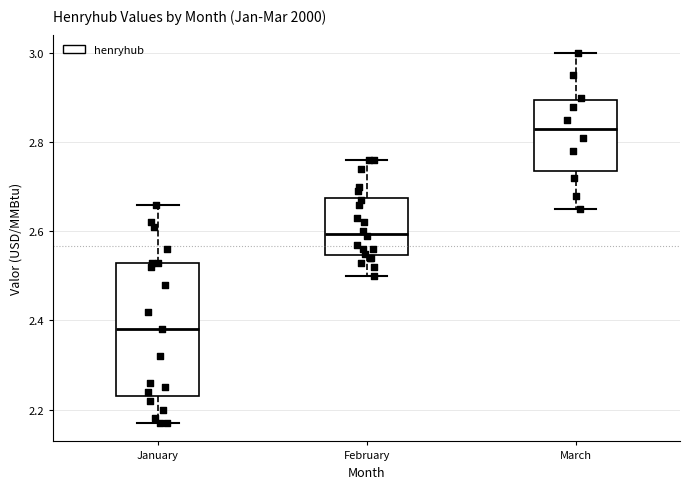

Where is the lower edge of the box for February on the y-axis? The values are not printed on the chart, so give them approximately, as read against the axis.

2.54